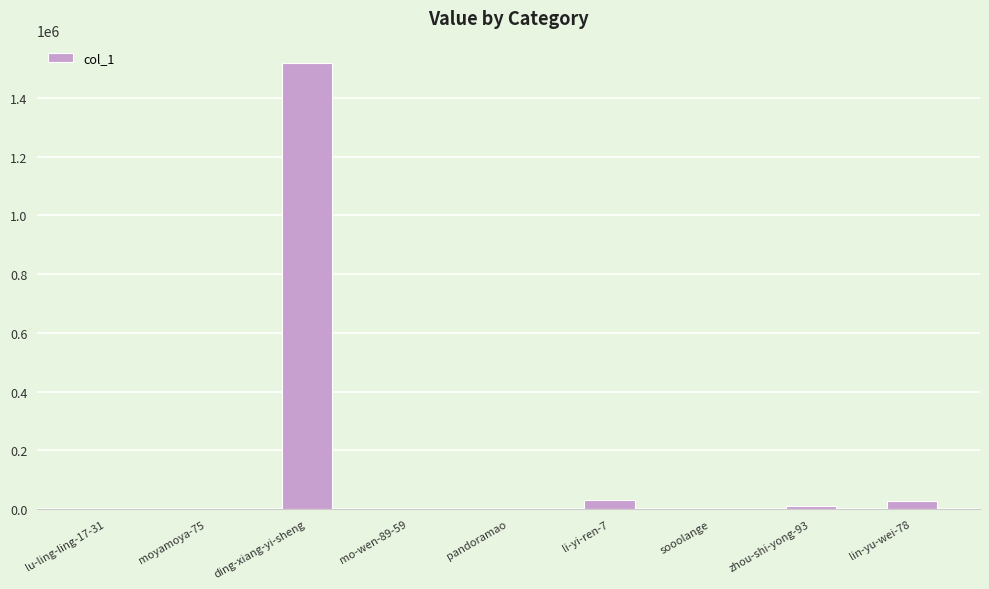

Is it true that the value at ding-xiang-yi-sheng is 1518709?

True